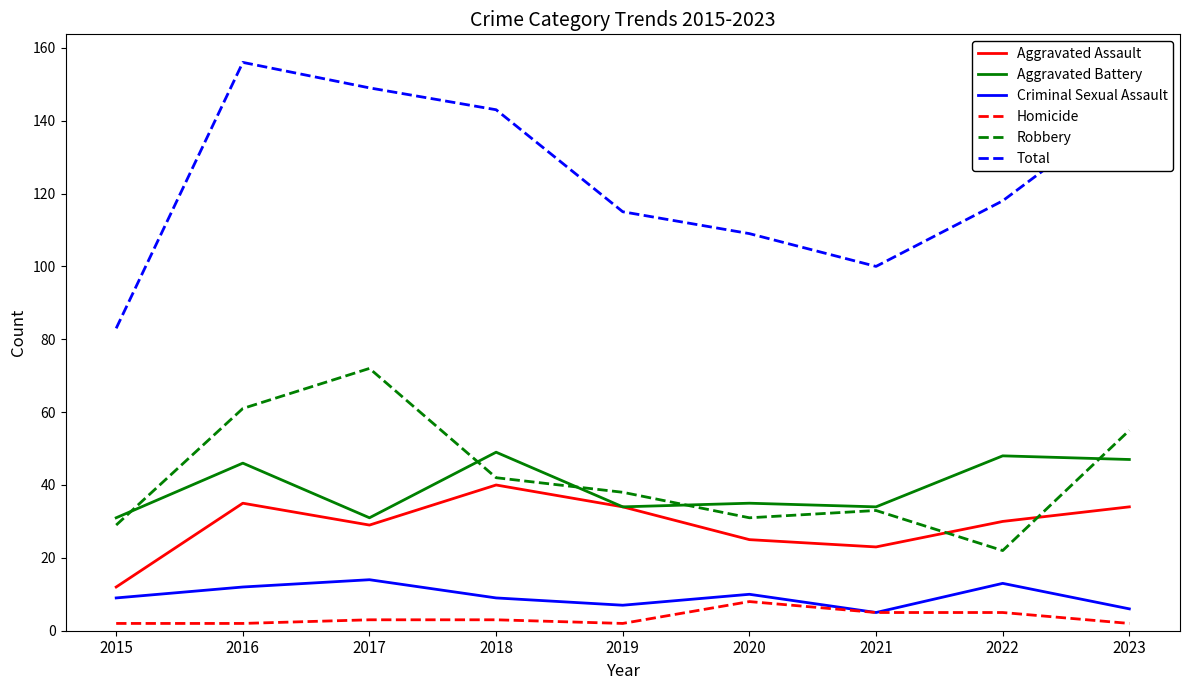

What is the maximum value for Robbery?

72